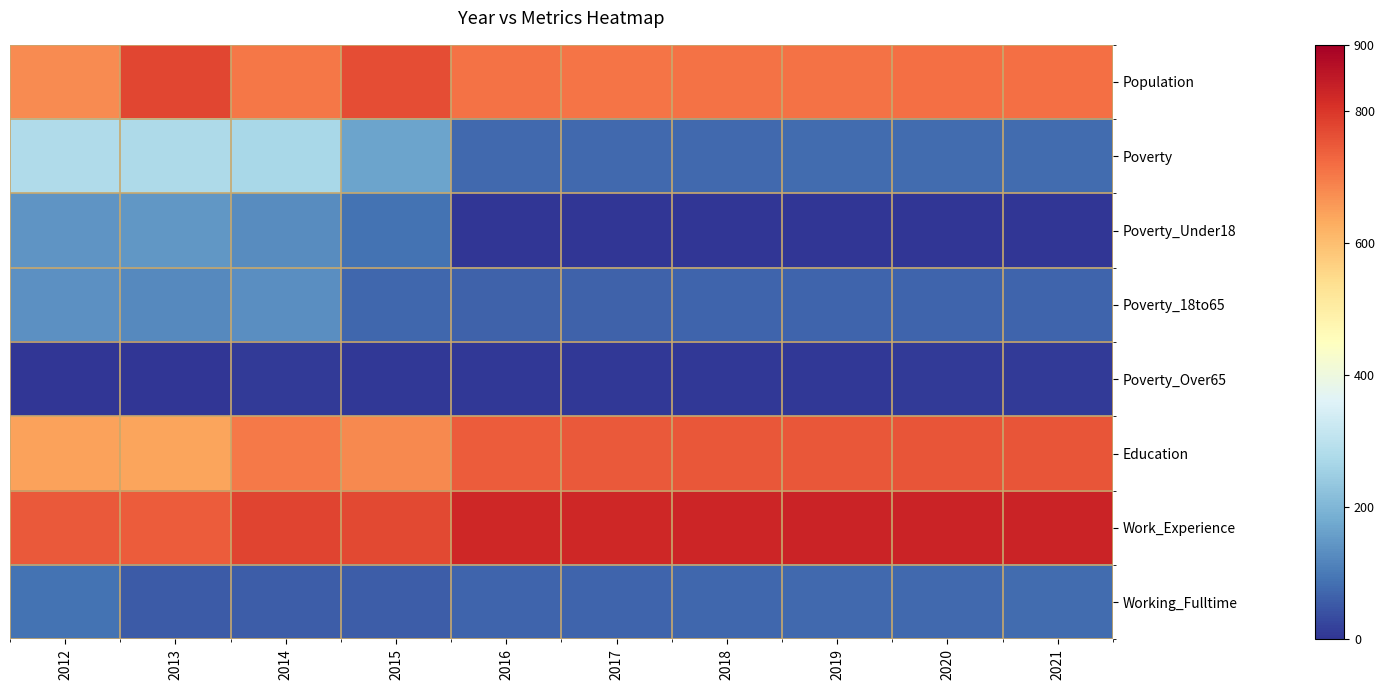

Which category has the lowest value across all series?

2016